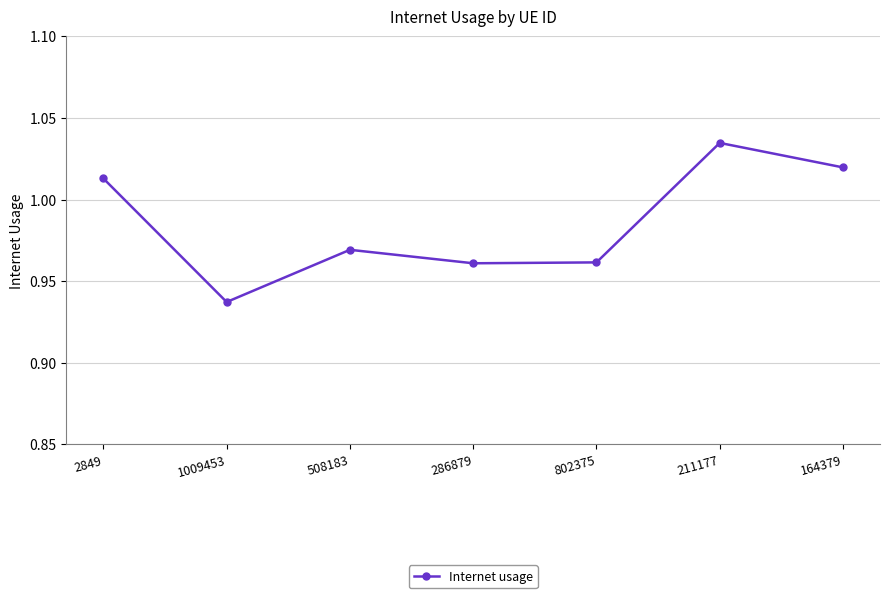

What position from the left is 164379?

7